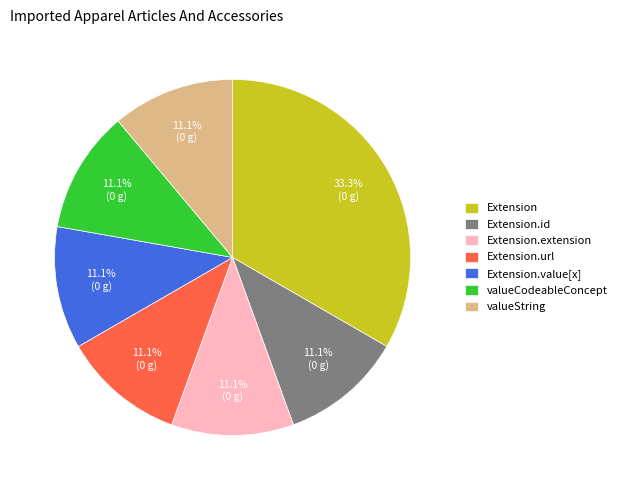

Is there any slice that represents more than half of the pie?

No